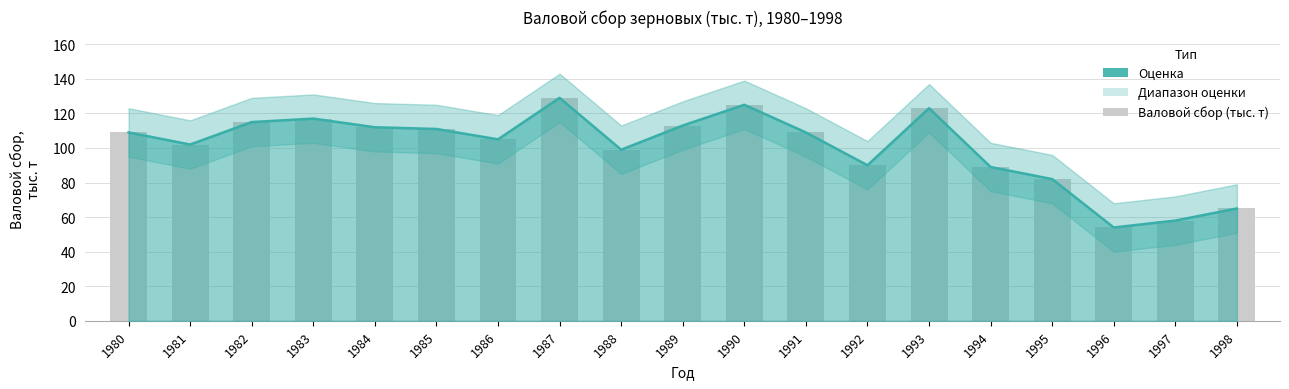

Which has a higher value, 1980 or 1988?

1980